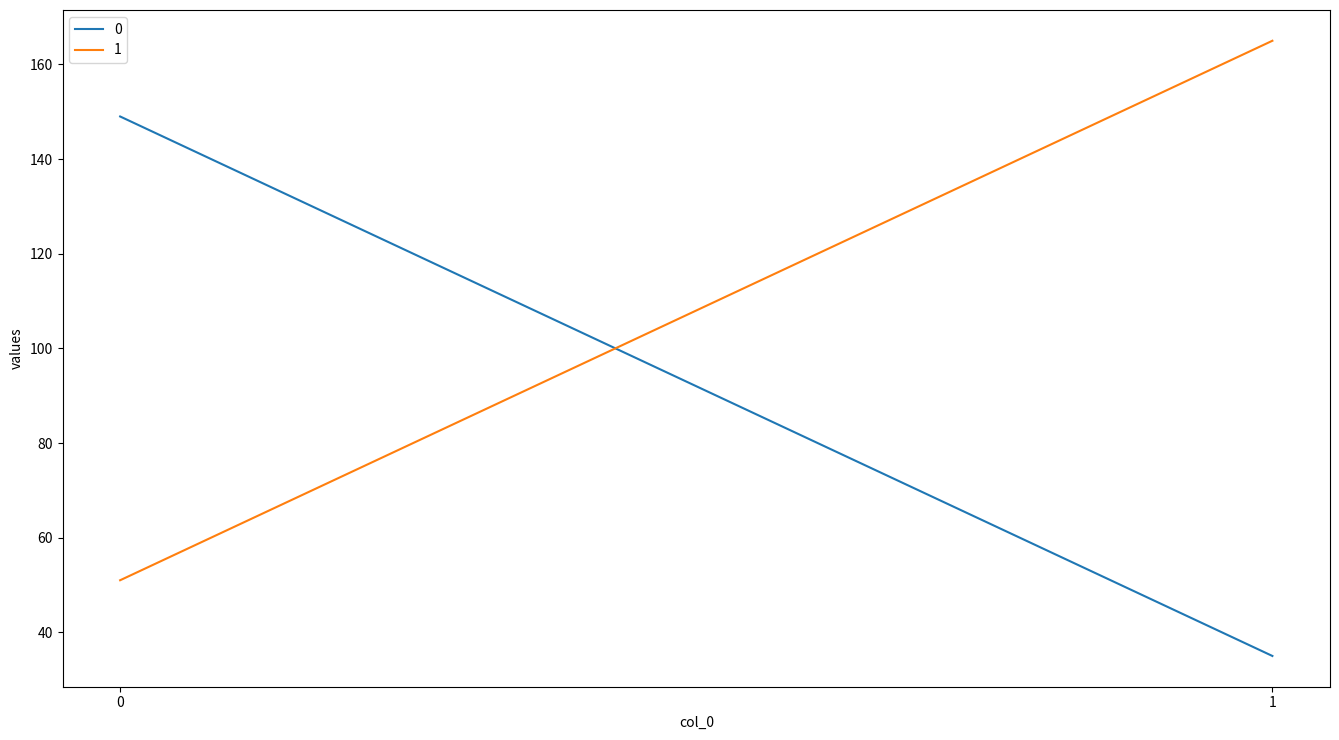

What is the total value across all series at 0?

200